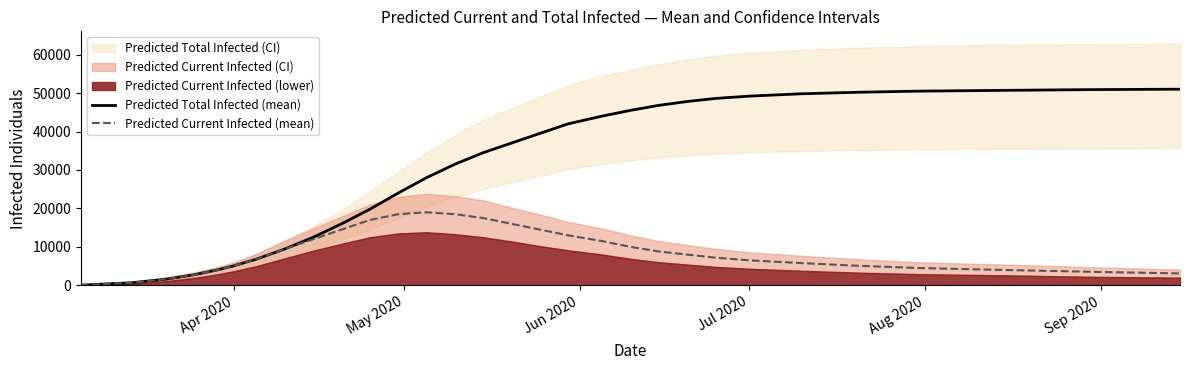

What is the highest value of the Predicted Current Infected (mean) series?

19000